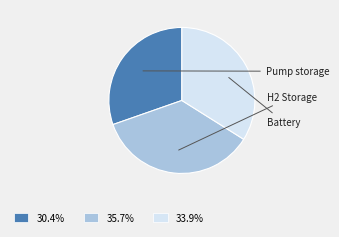

Is there a majority slice in this chart?

No